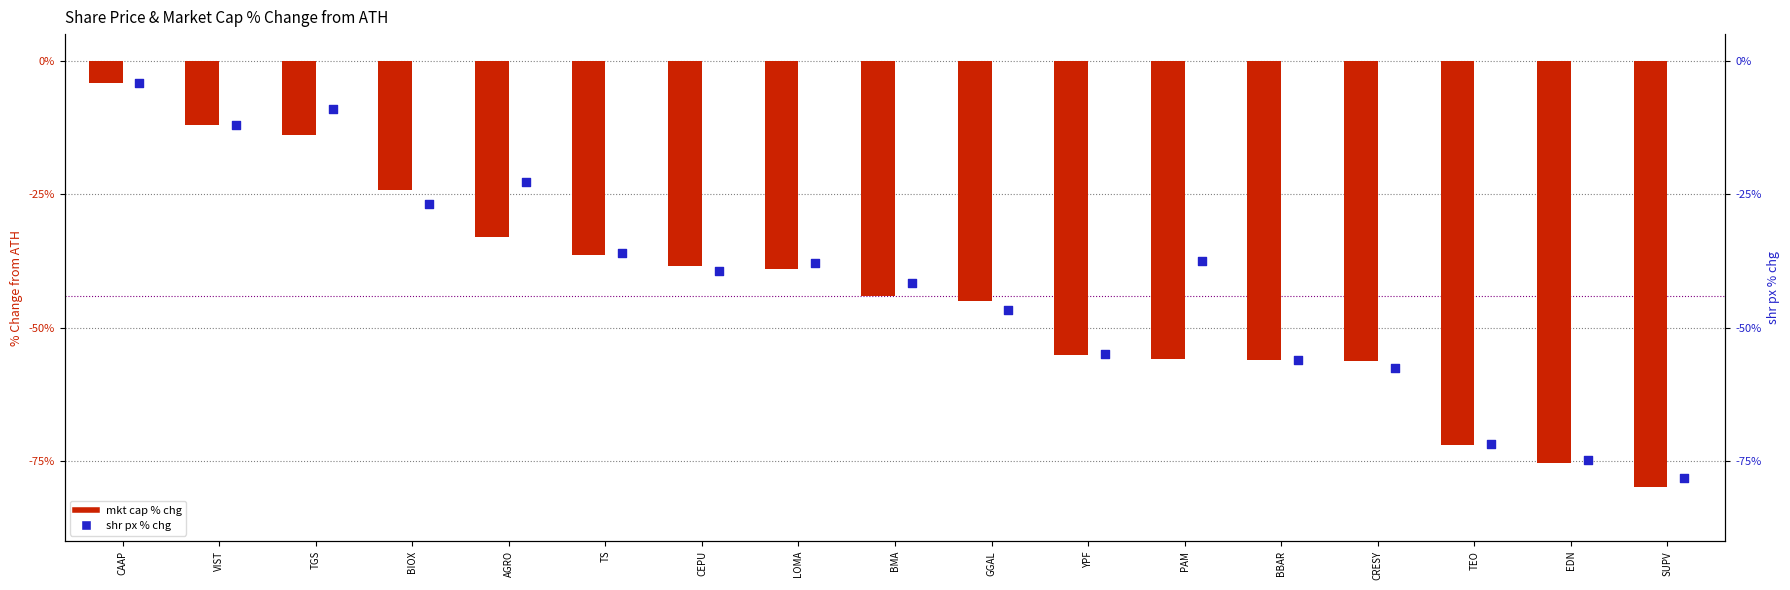

What is the total value across all series at CRESY?

-113.7